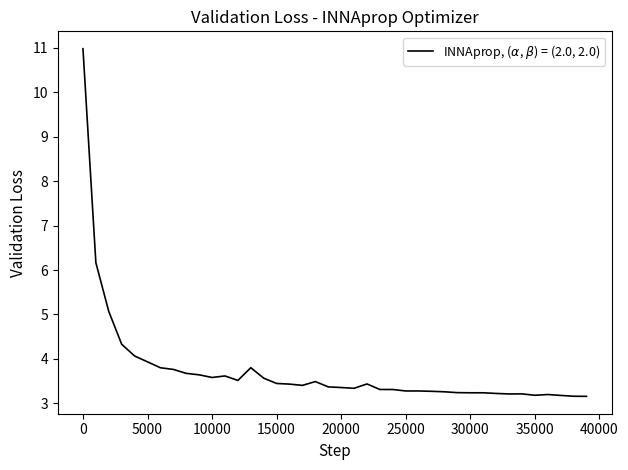

What is the difference between the maximum and minimum values?

7.8